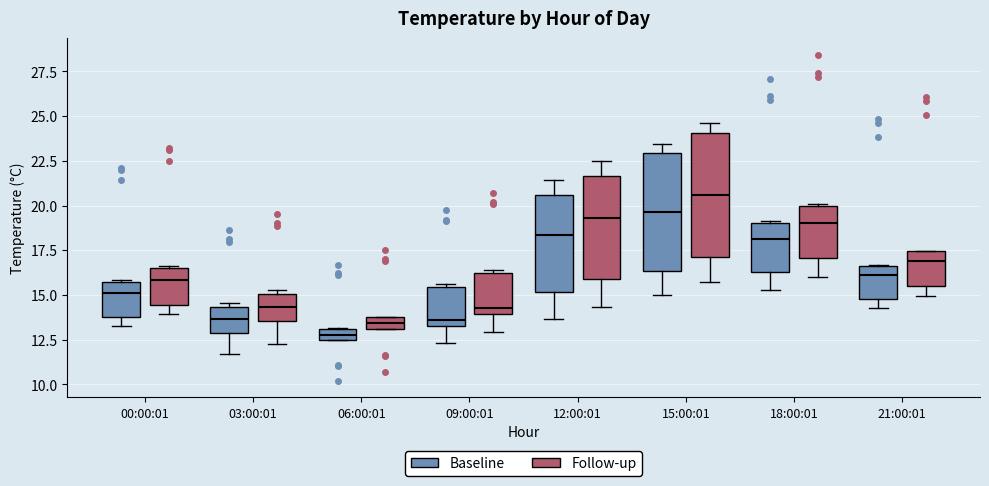

Which box has the highest median line?

15:00:01 (Follow-up)